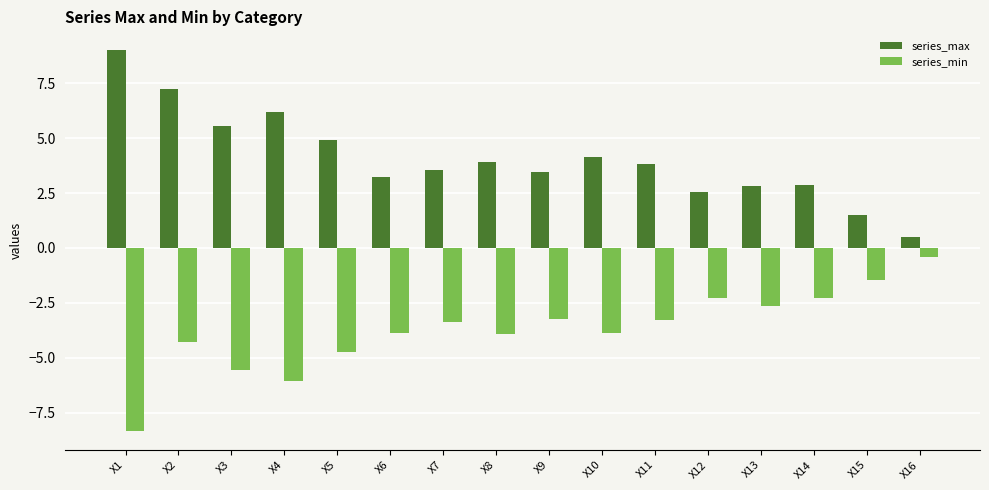

What is the spread (max minus min) of values at X4?

12.2